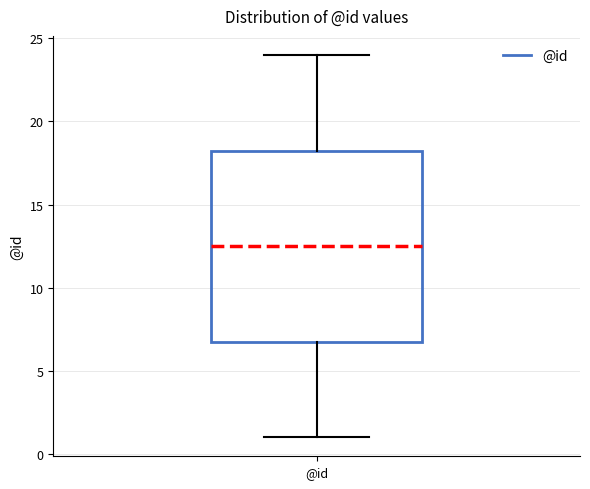

Where does the upper whisker of the box for @id end on the y-axis? The values are not printed on the chart, so give them approximately, as read against the axis.

24.0